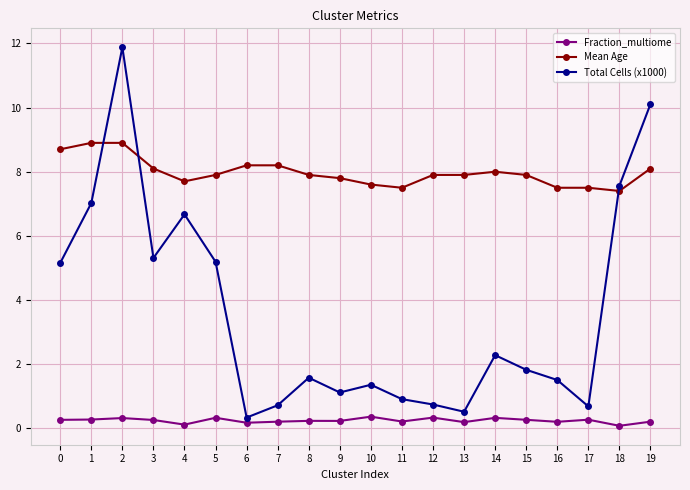

What is the value of the Fraction_multiome point at the 4th from the left?

0.3